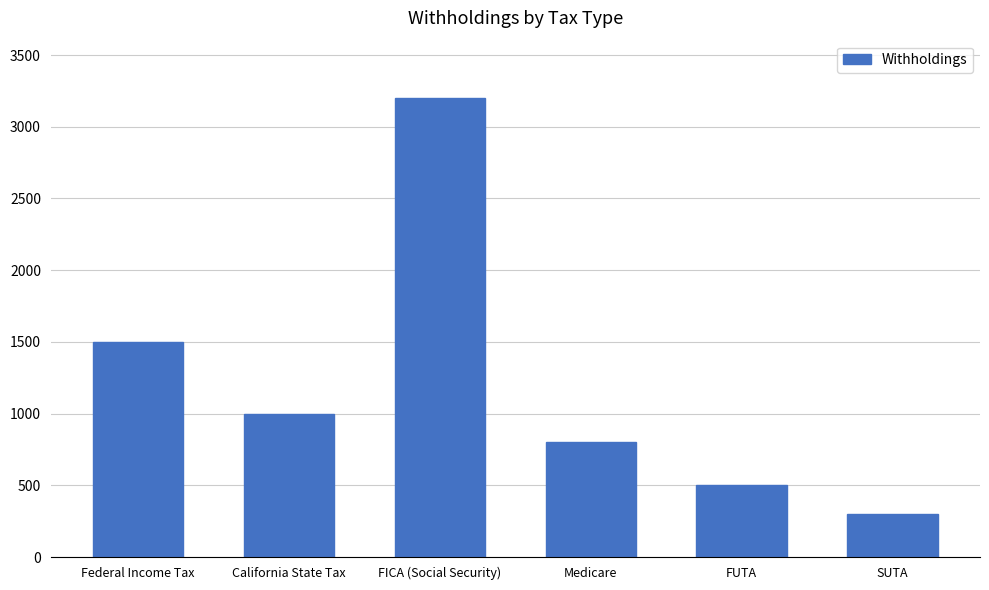

What is the change in value from FICA (Social Security) to Medicare?

-2400